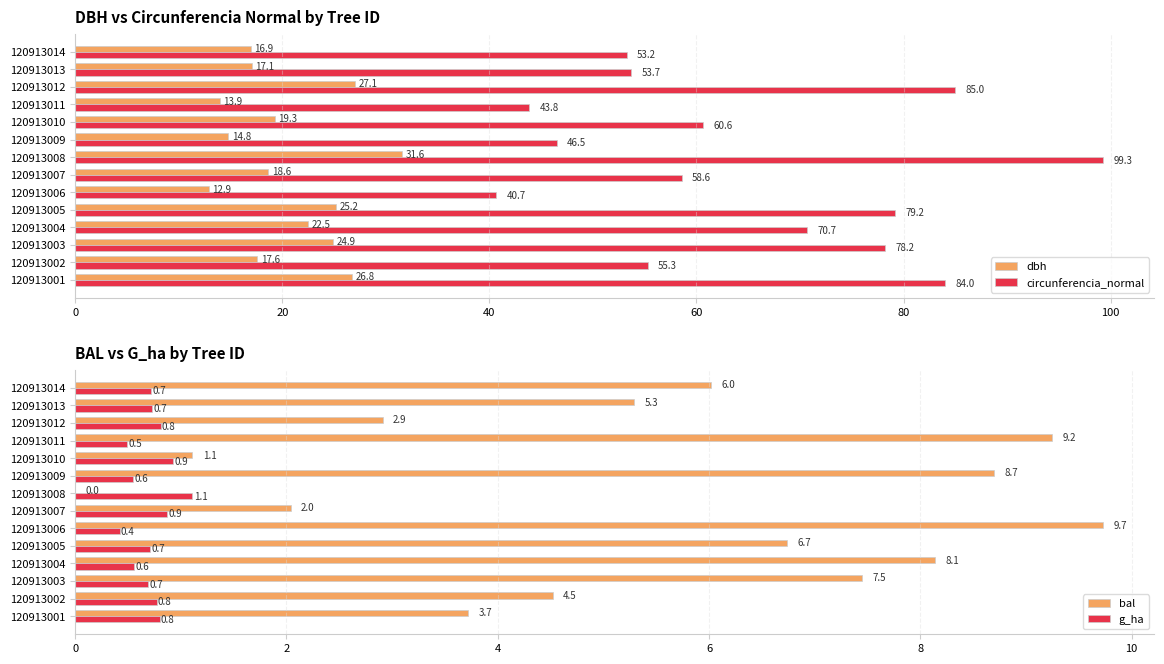

The g_ha series shows 0.2 at 120913009. True or false?

False